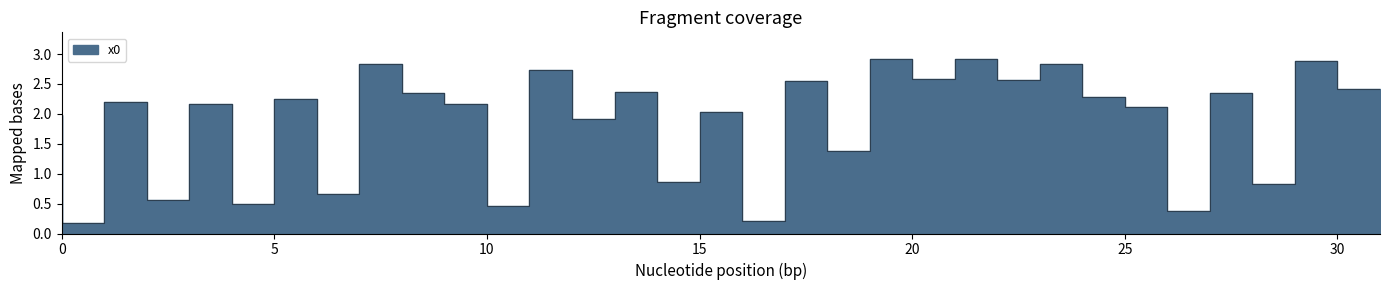

What is the sum of the values at 17 and 5?

0.7